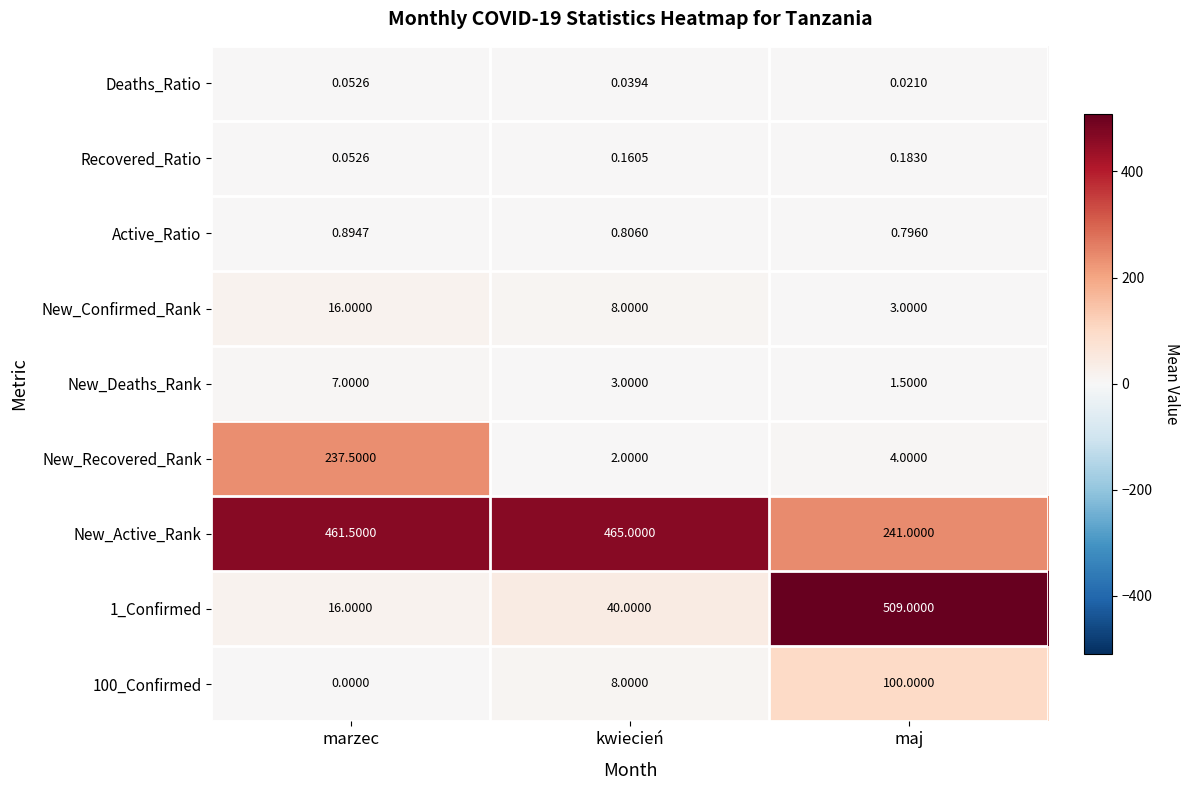

List the labels in order of New_Active_Rank value, smallest first.

maj, marzec, kwiecień